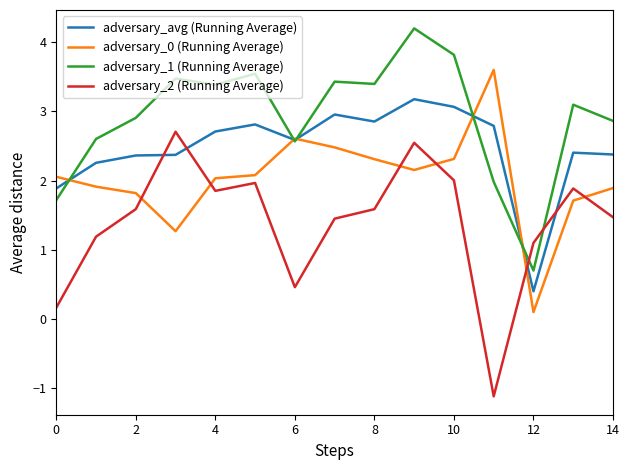

Which series has the widest spread of values?

adversary_2 (Running Average)